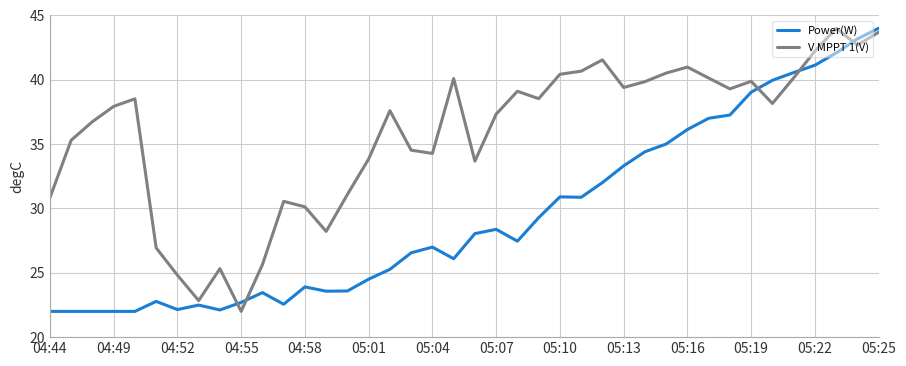

Which series has the largest total across all categories?

V MPPT 1(V)